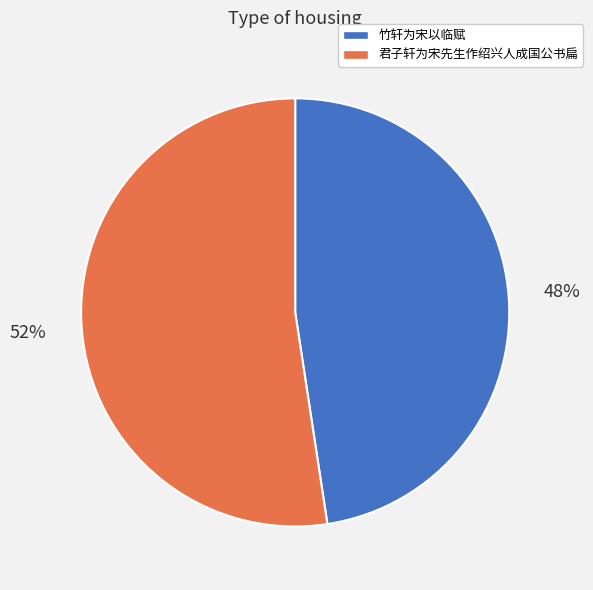

What percentage is the 竹轩为宋以临赋 slice, to the nearest percent?

48%